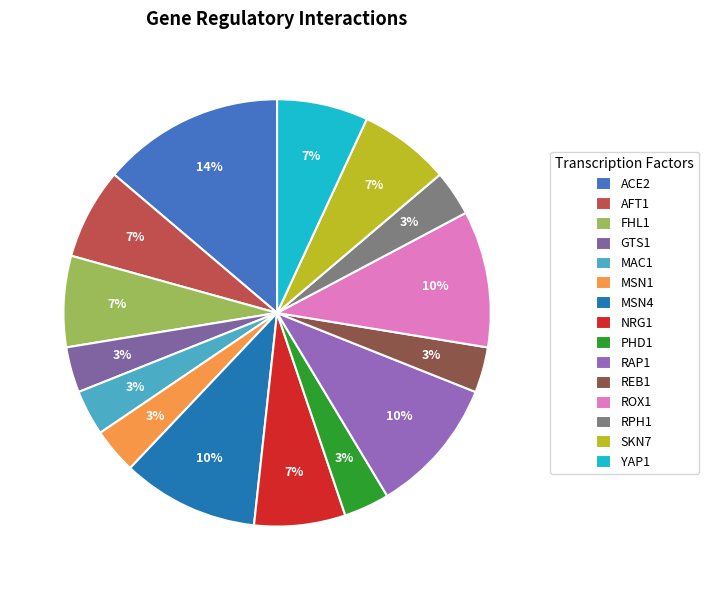

How many segments does this pie chart have?

15